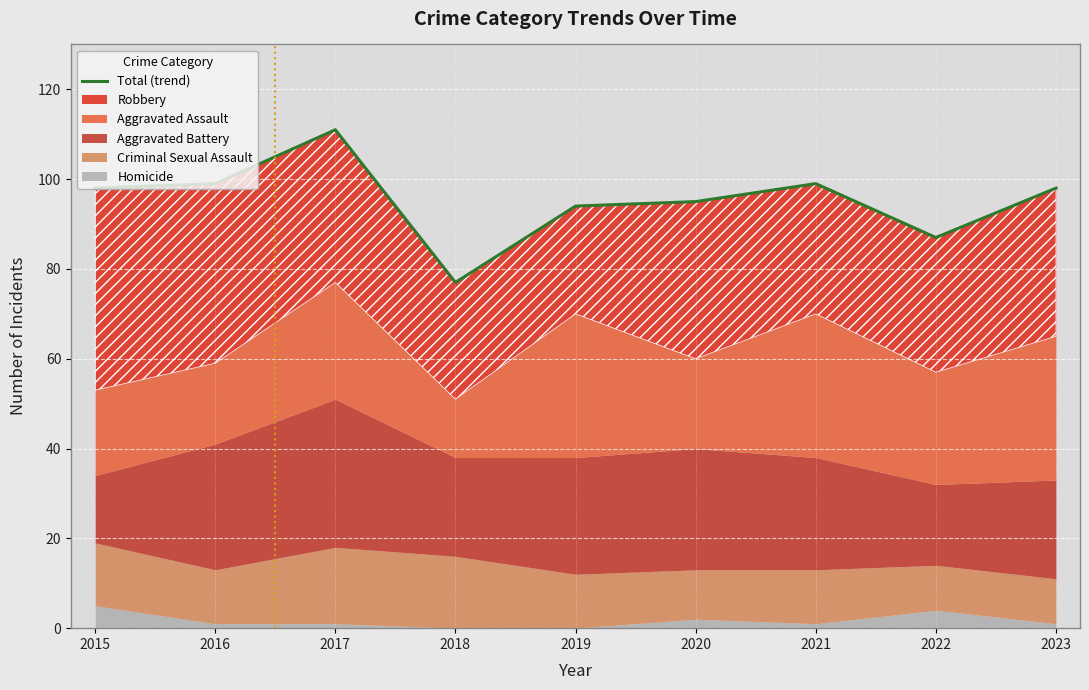

Reading left to right, list all the values displayed in this chart.

98	99	111	77	94	95	99	87	98